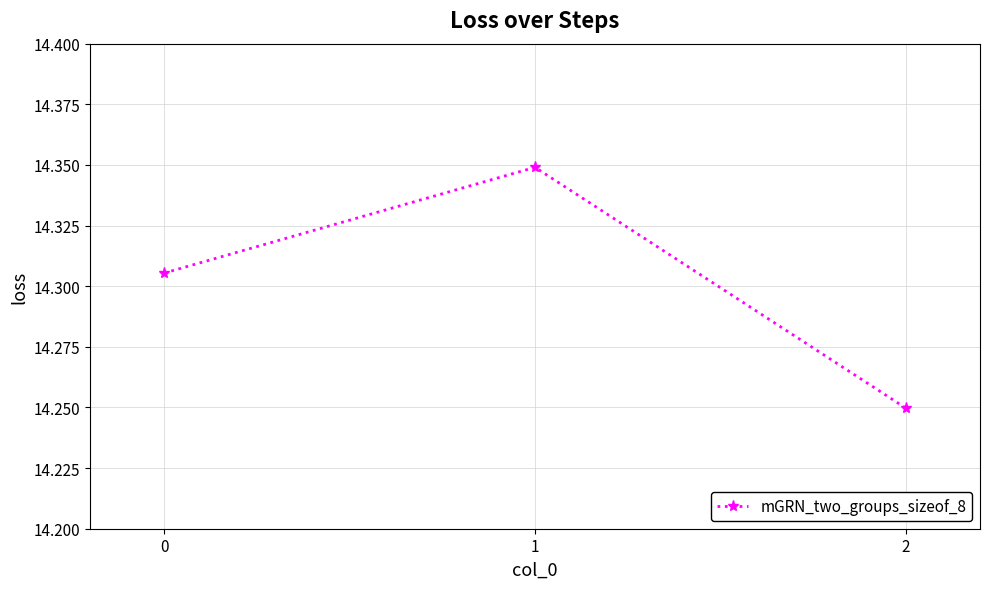

Rank the categories by value from highest to lowest.

1, 0, 2